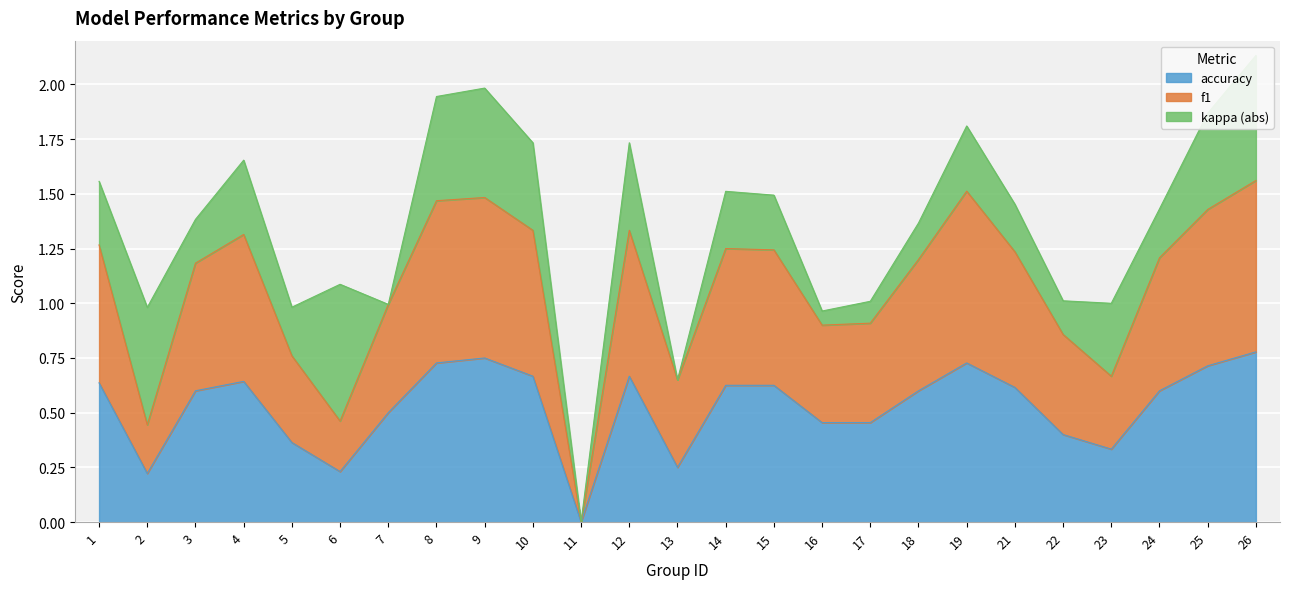

List the labels in order of f1 value, largest first.

26, 19, 9, 8, 25, 10, 12, 4, 1, 14, 15, 21, 24, 18, 3, 7, 17, 16, 22, 5, 23, 13, 6, 2, 11